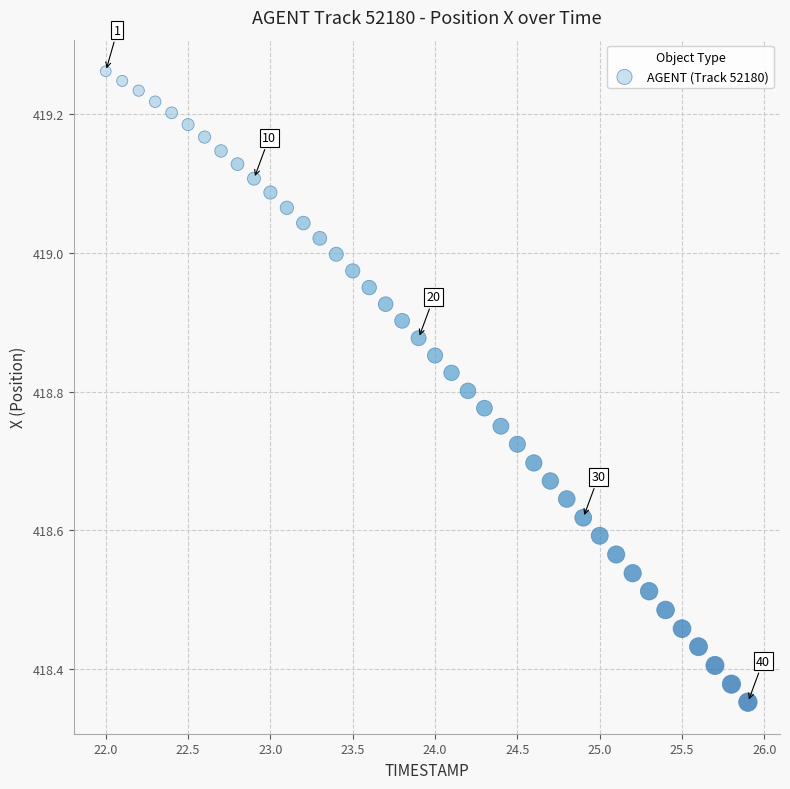

What is the range of X values (max minus min)?

3.9